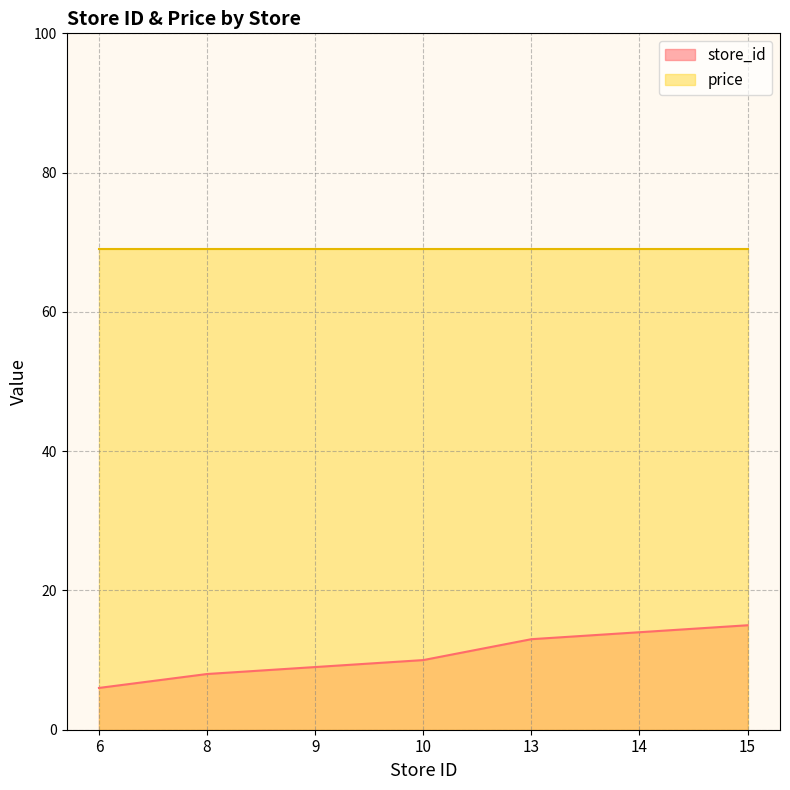

What is the value of the 6th point from the left?

14